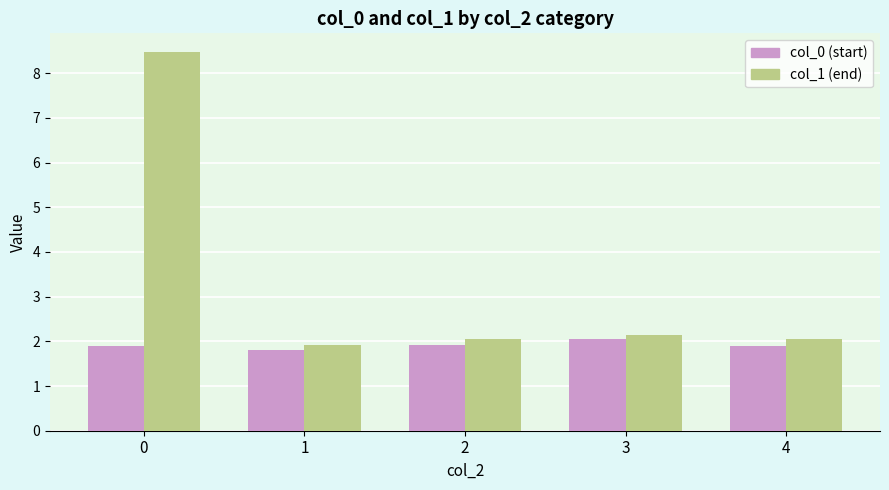

What is the value of the col_1 (end) bar at the 2nd from the left?

1.9